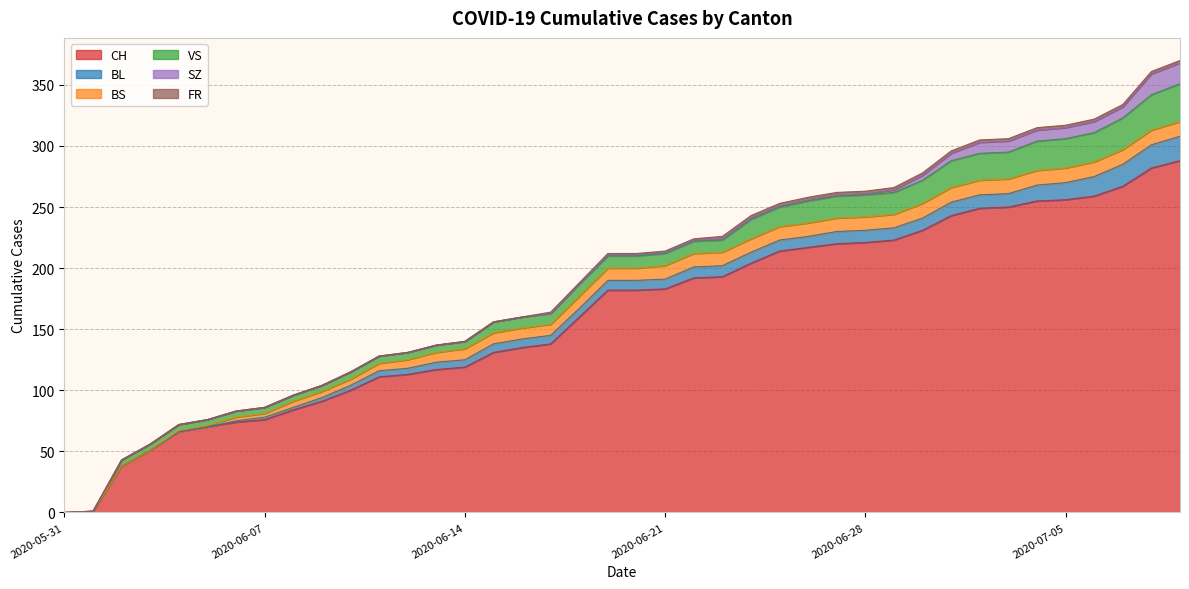

List the labels in order of BS value, largest first.

2020-06-30, 2020-07-01, 2020-07-02, 2020-07-03, 2020-07-04, 2020-07-05, 2020-07-06, 2020-07-07, 2020-07-08, 2020-07-09, 2020-06-21, 2020-06-22, 2020-06-23, 2020-06-24, 2020-06-25, 2020-06-26, 2020-06-27, 2020-06-28, 2020-06-29, 2020-06-18, 2020-06-19, 2020-06-20, 2020-06-14, 2020-06-15, 2020-06-16, 2020-06-17, 2020-06-13, 2020-06-12, 2020-06-11, 2020-06-08, 2020-06-09, 2020-06-10, 2020-06-06, 2020-06-07, 2020-06-04, 2020-06-05, 2020-05-31, 2020-06-01, 2020-06-02, 2020-06-03